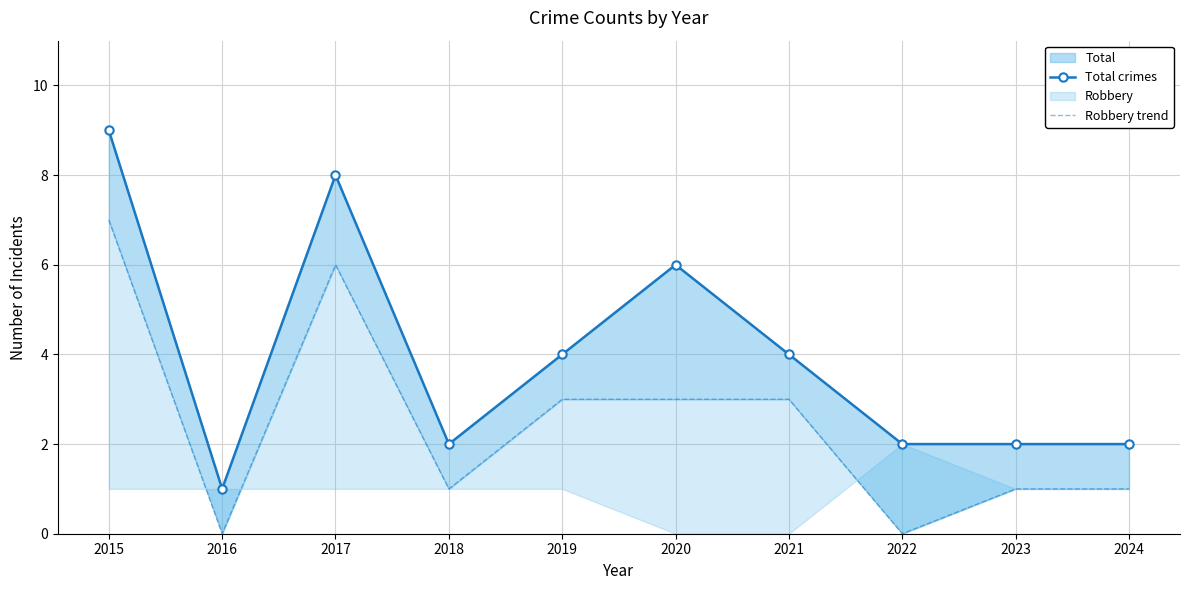

How many interior local valleys does the Robbery trend series have?

3